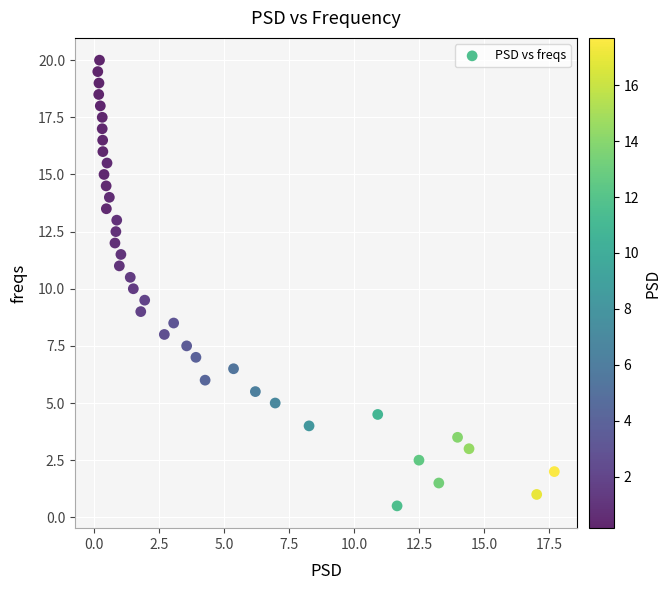

What is the range of Y values (max minus min)?

19.5